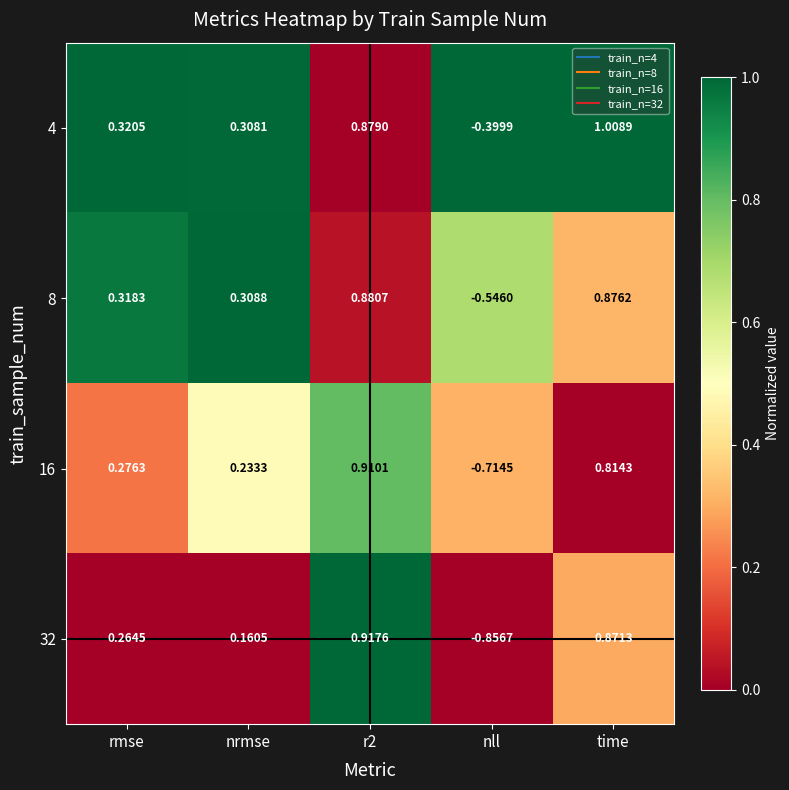

Which label corresponds to the smallest value in the chart?

nll